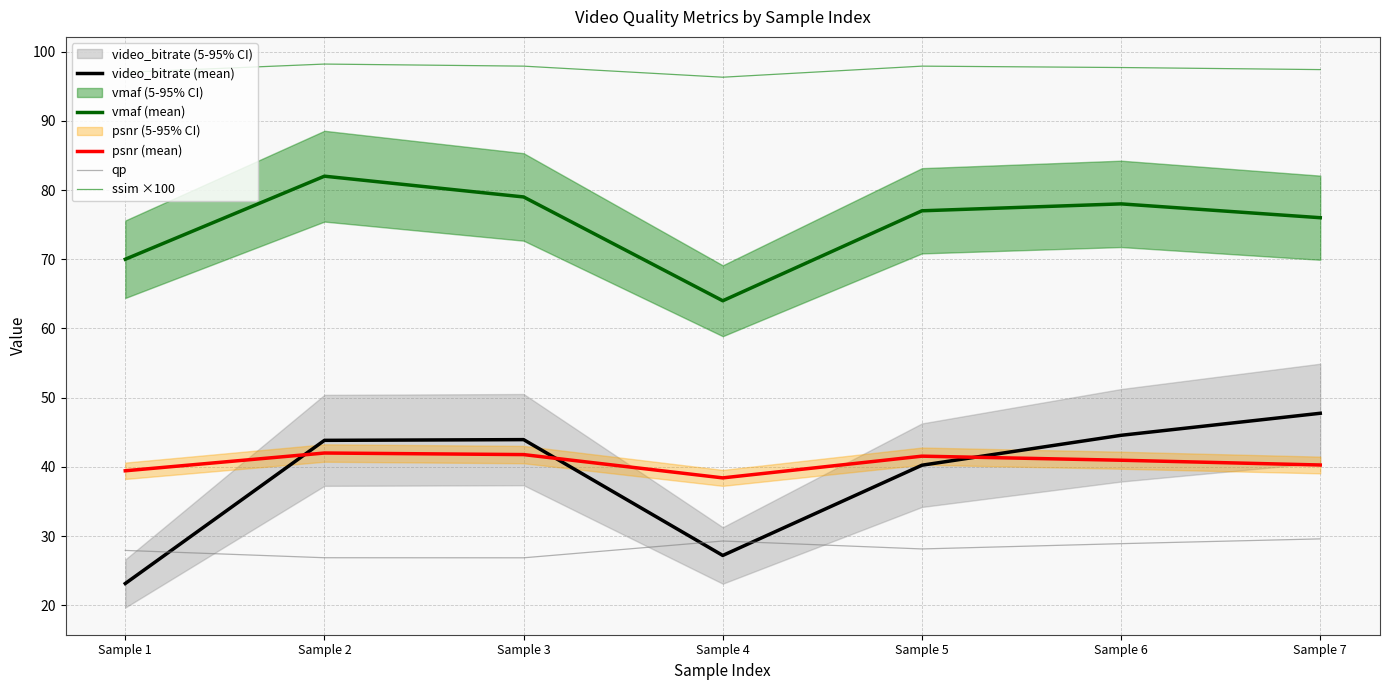

Where is vmaf (mean) nearest to the value 73?

Sample 1